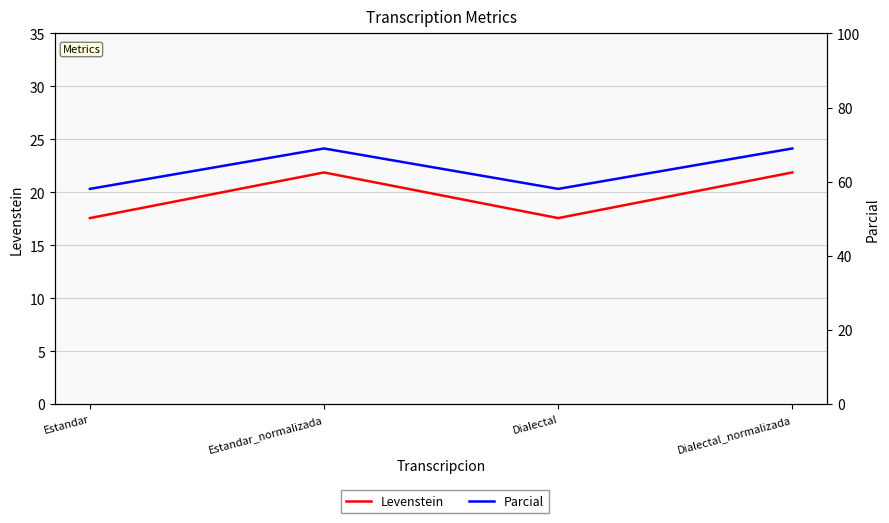

What is the lowest value of the Levenstein series?

17.6